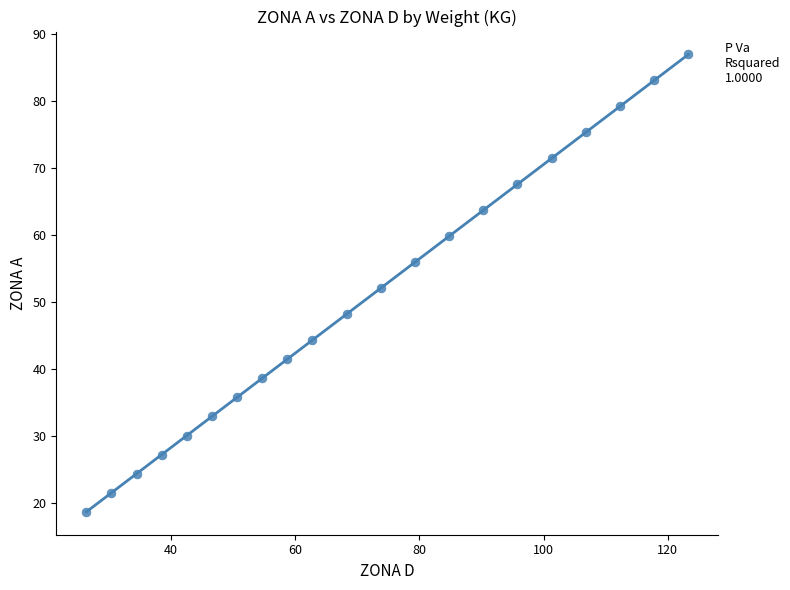

What is the range of Y values (max minus min)?

68.3